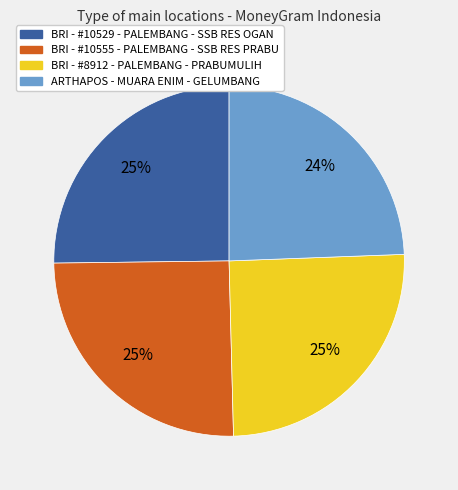

What is the ratio of the value at BRI - #10529 - PALEMBANG - SSB RES OGAN to the value at BRI - #10555 - PALEMBANG - SSB RES PRABU?

1.0